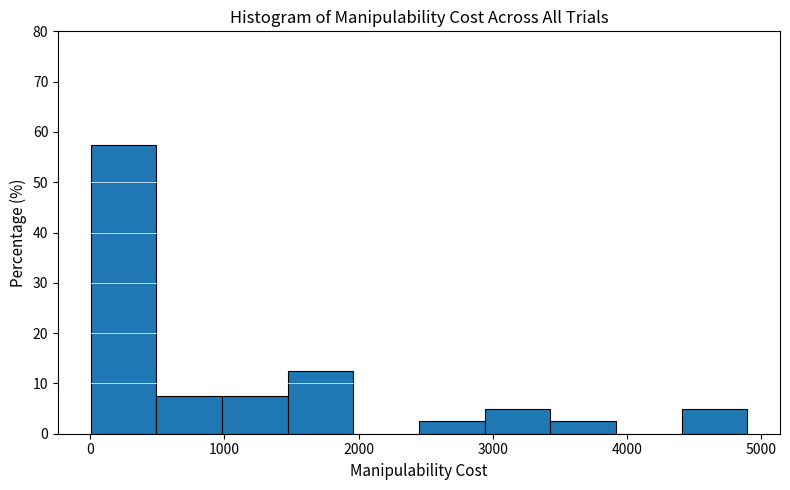

Over which range of the x-axis is the bar tallest?

0 to 500